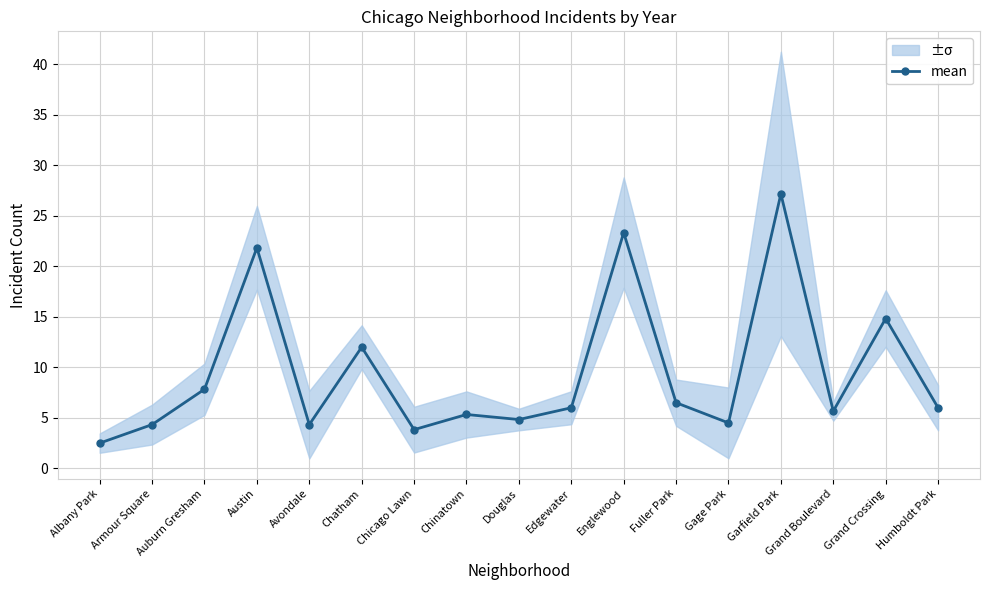

The value at Avondale is 4.3. True or false?

True